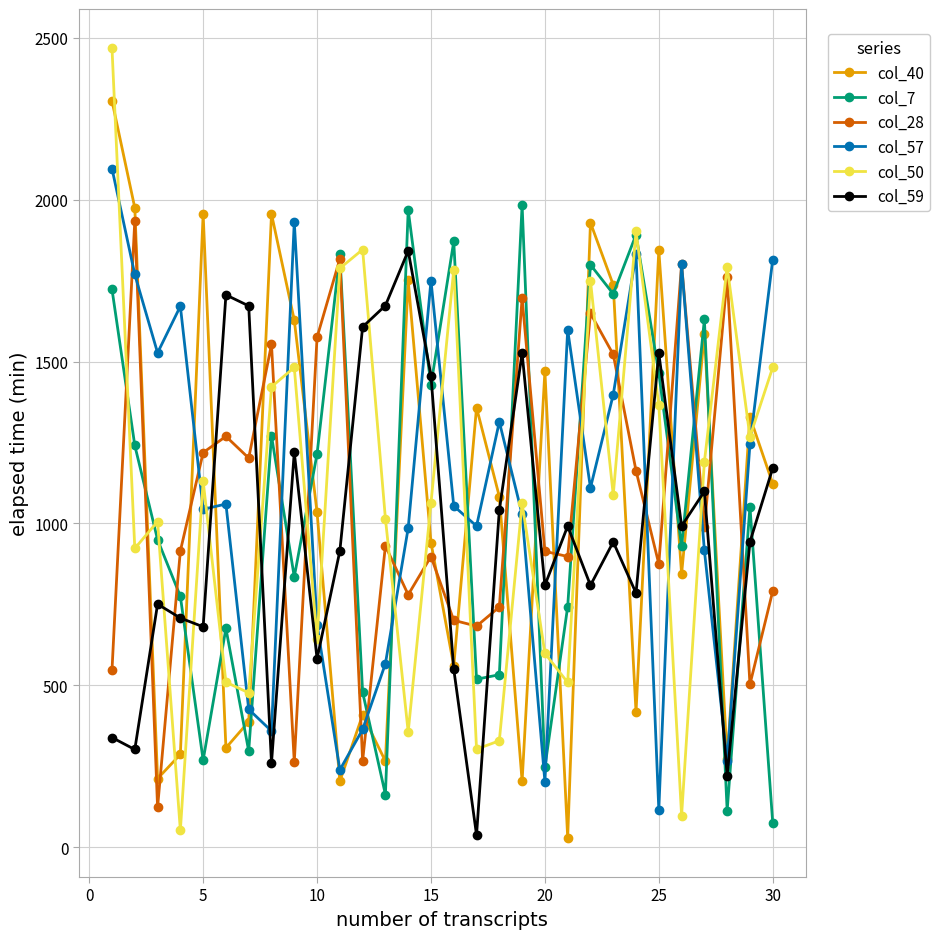

What is the sum of all col_57 values?

33166